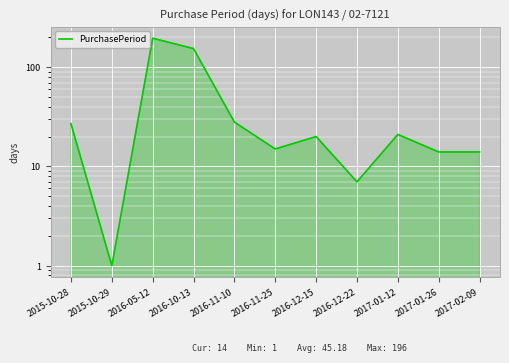

The chart shows a value of 20 at 2016-12-15. True or false?

True